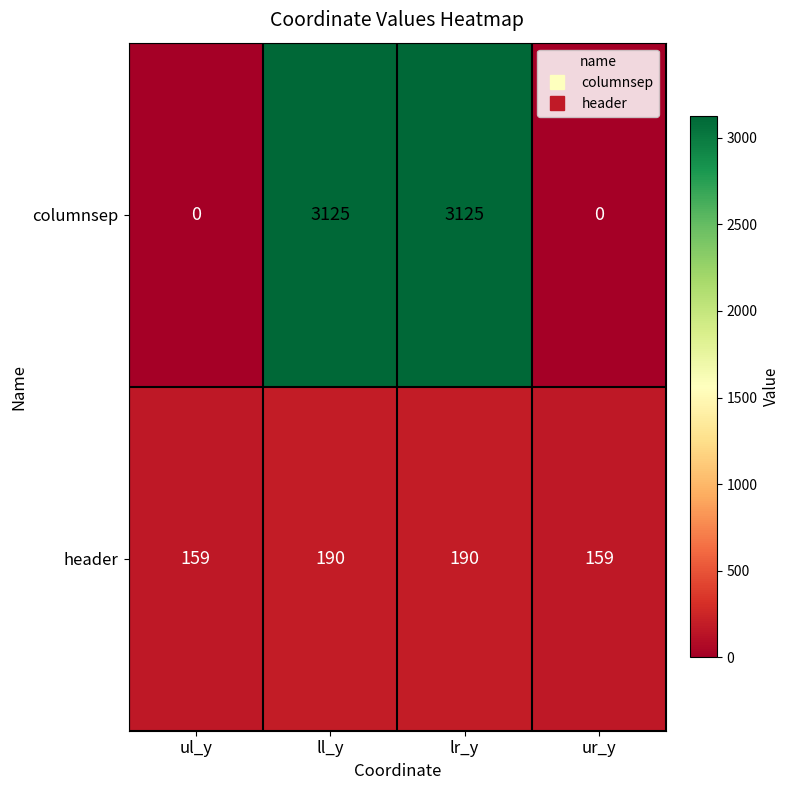

Is it true that header equals 60 at ll_y?

False